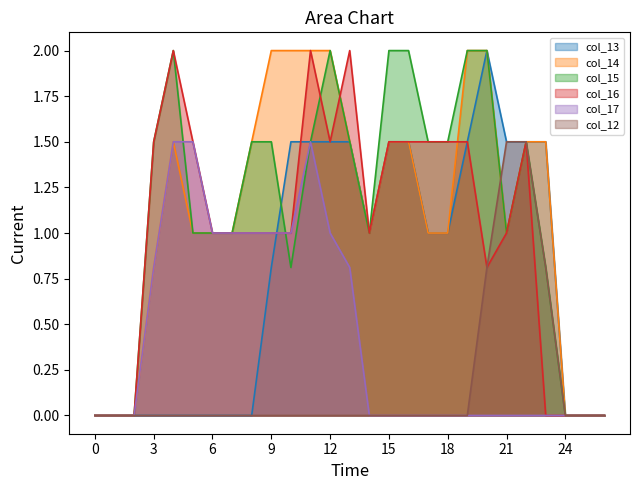

Which category has the highest value across all series?

20